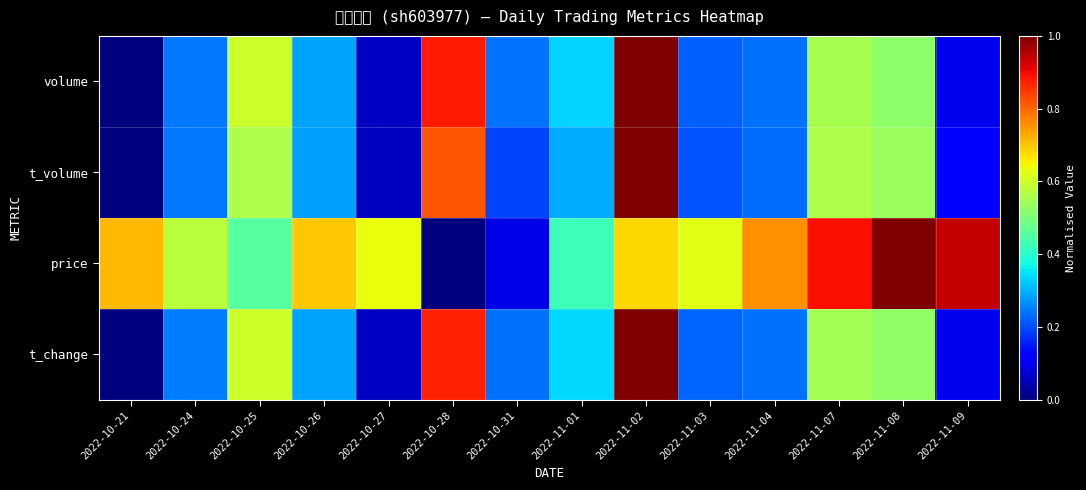

What is the total value across all series at 2022-11-01?

1.4